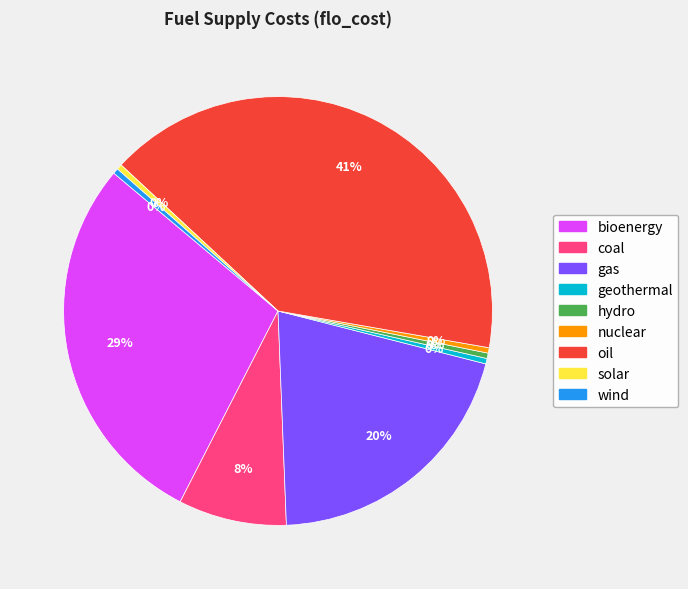

Does oil account for over 50% of the chart?

No